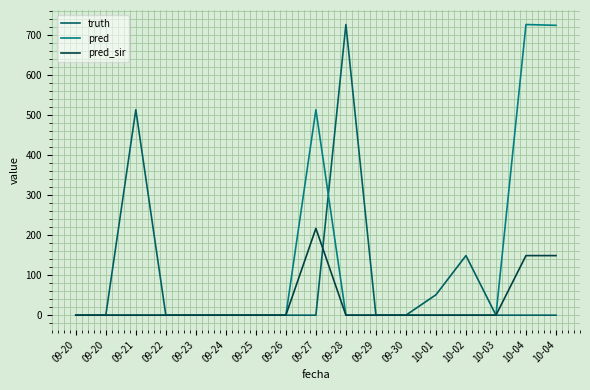

The pred series shows 0 at 09-24. True or false?

True